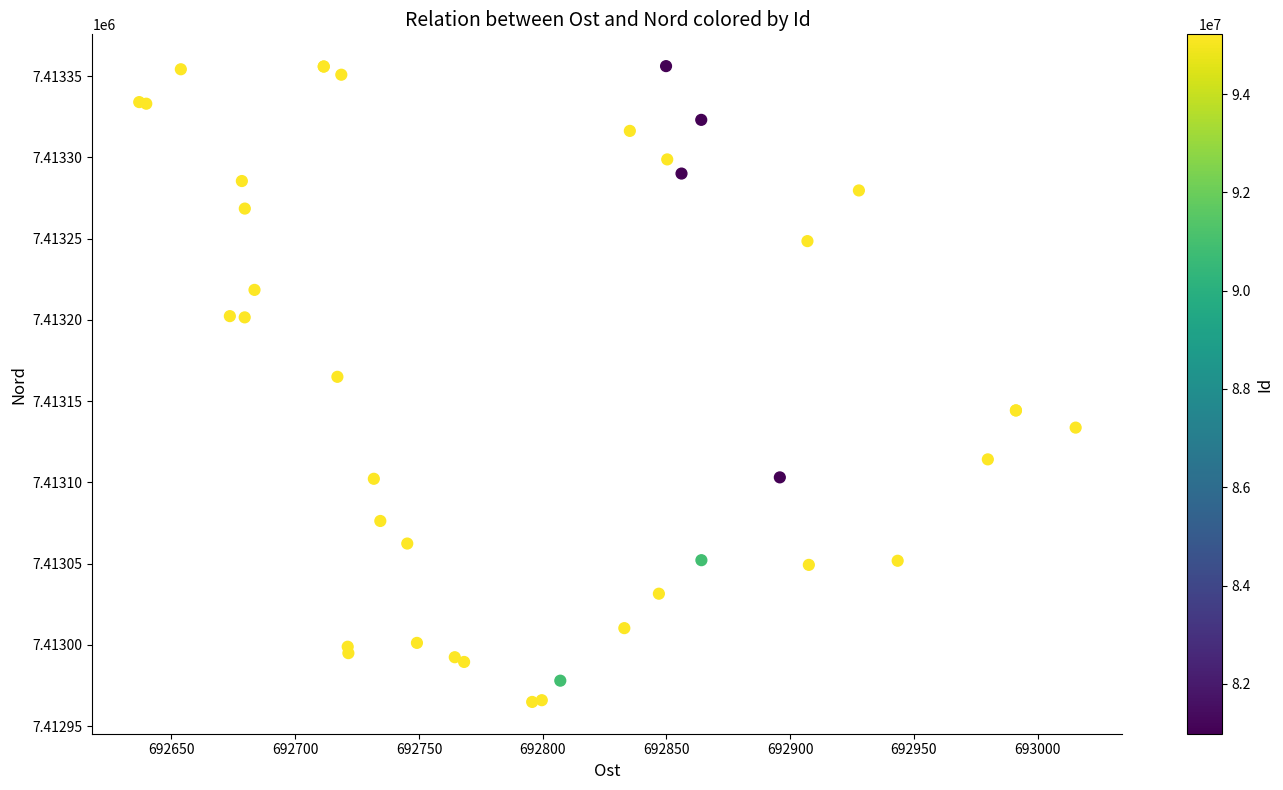

What Y value in the scatter plot is closest to 7413160?

7413165.0